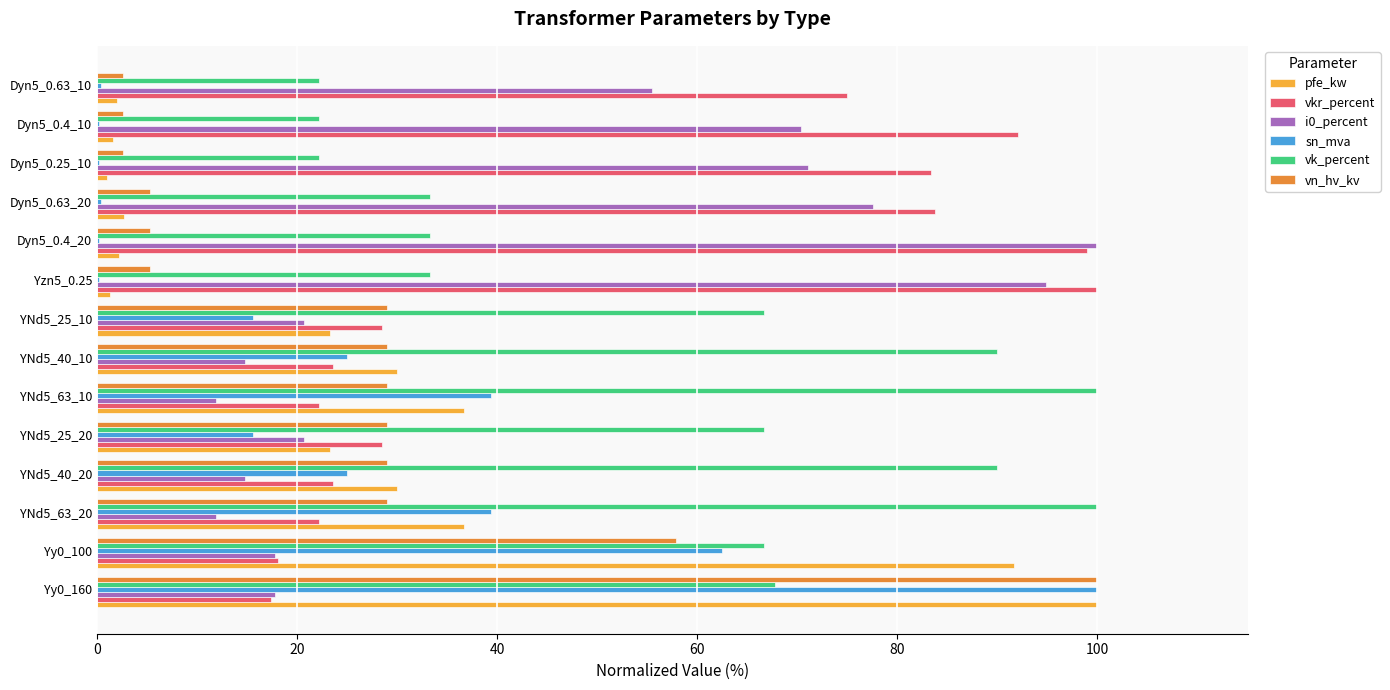

The value of i0_percent at Dyn5_0.63_20 is 77.6. True or false?

True